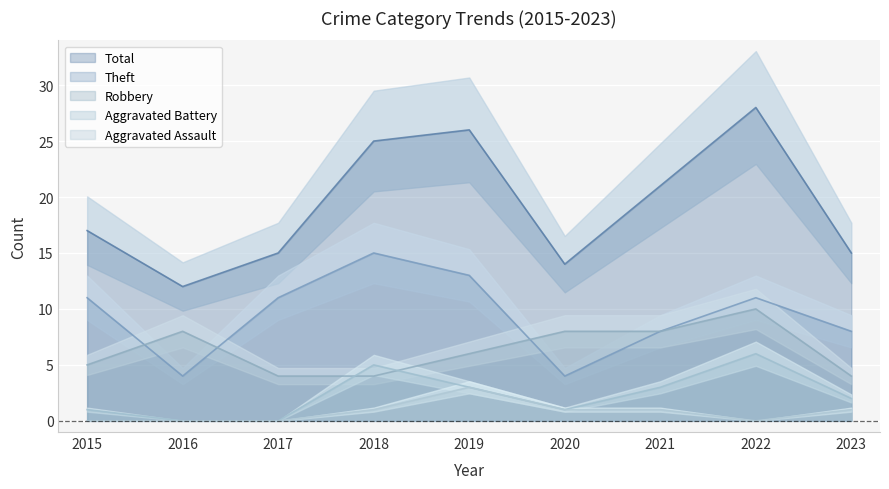

True or false: Theft and Aggravated Assault cross at least once.

False